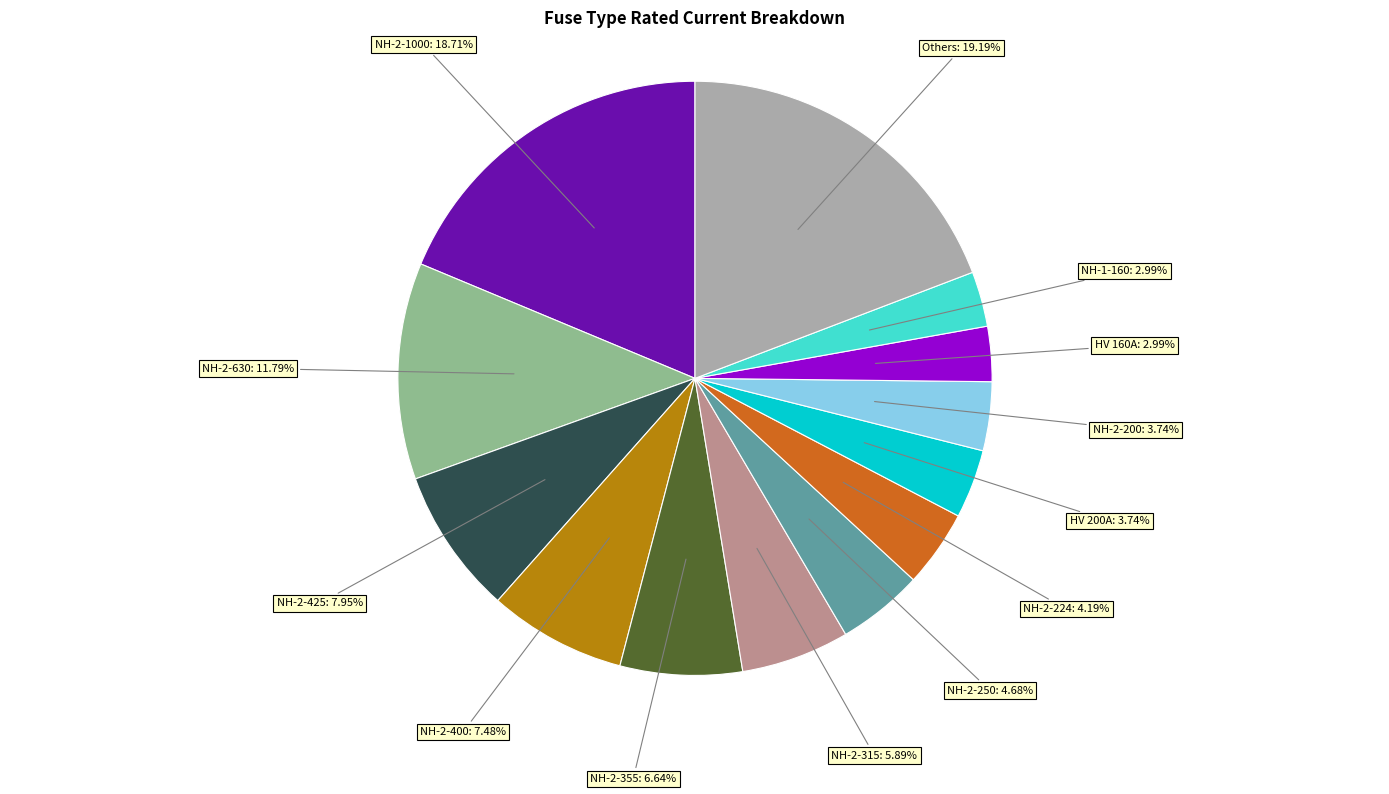

Is there any slice that represents more than half of the pie?

No